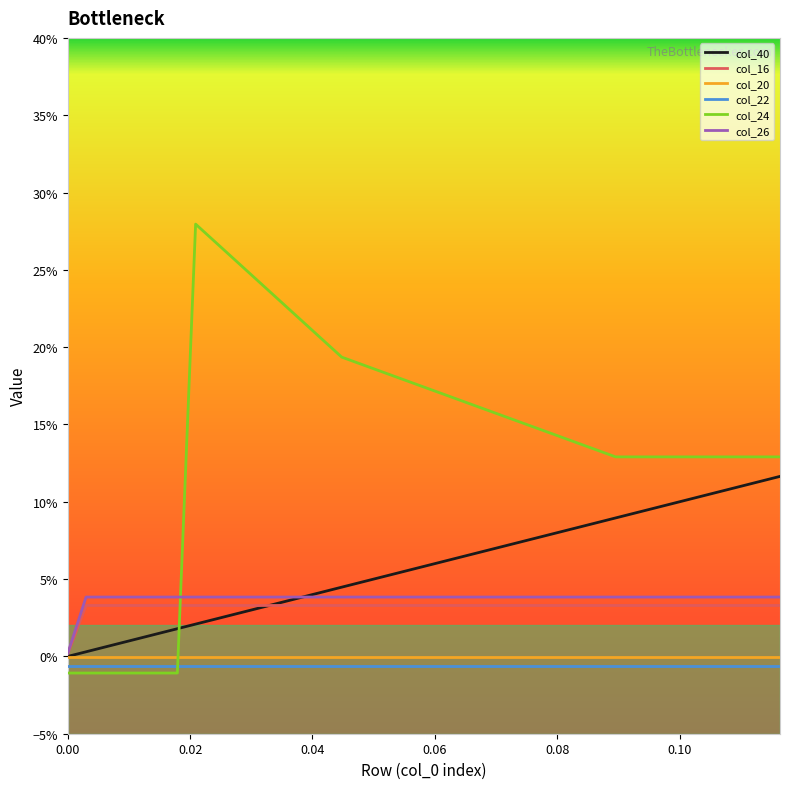

What is the value of the col_40 point at the 37th from the left?

0.1